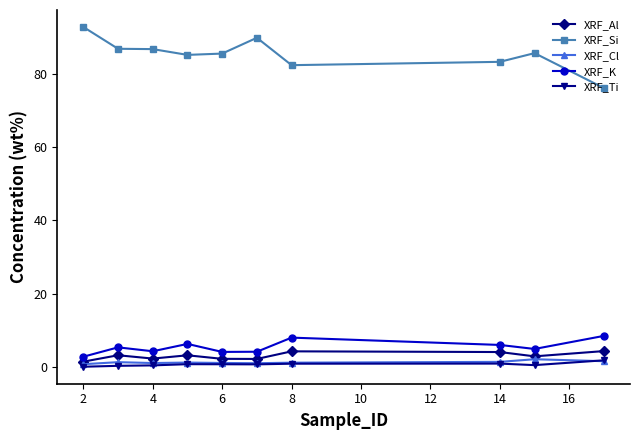

How many interior local valleys does the XRF_Al series have?

3